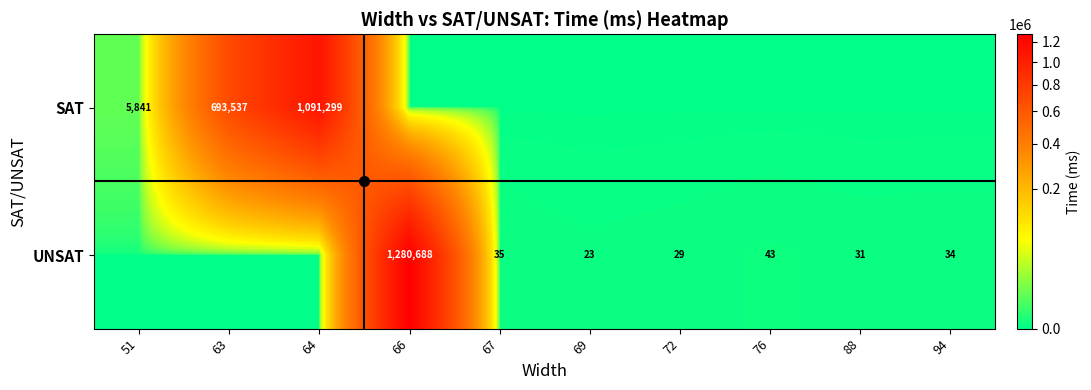

How many distinct data groups are displayed?

2